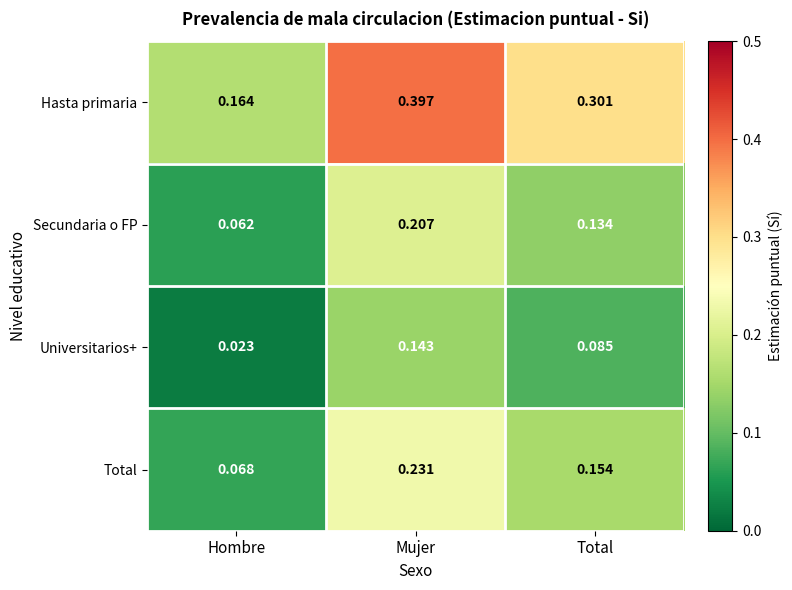

How many categories are shown in the chart?

3